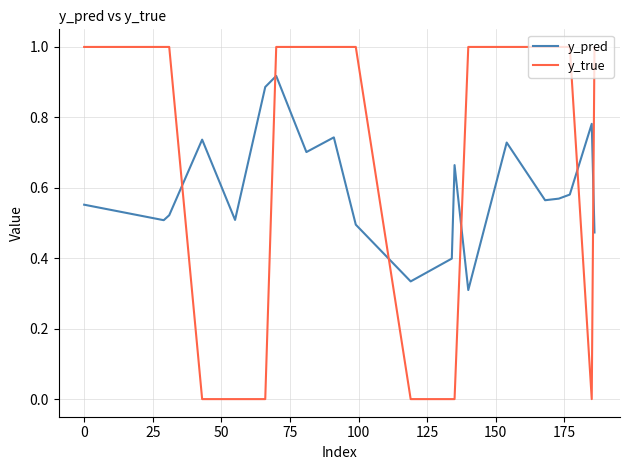

Rank the series by their maximum value, from lowest to highest.

y_pred, y_true